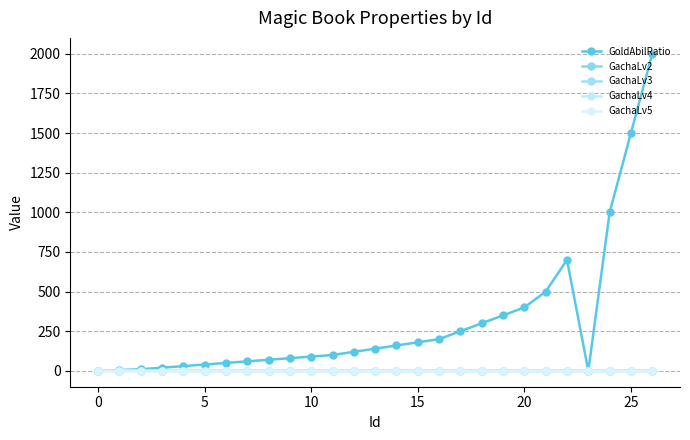

How many data points in GachaLv4 are above 0?

12